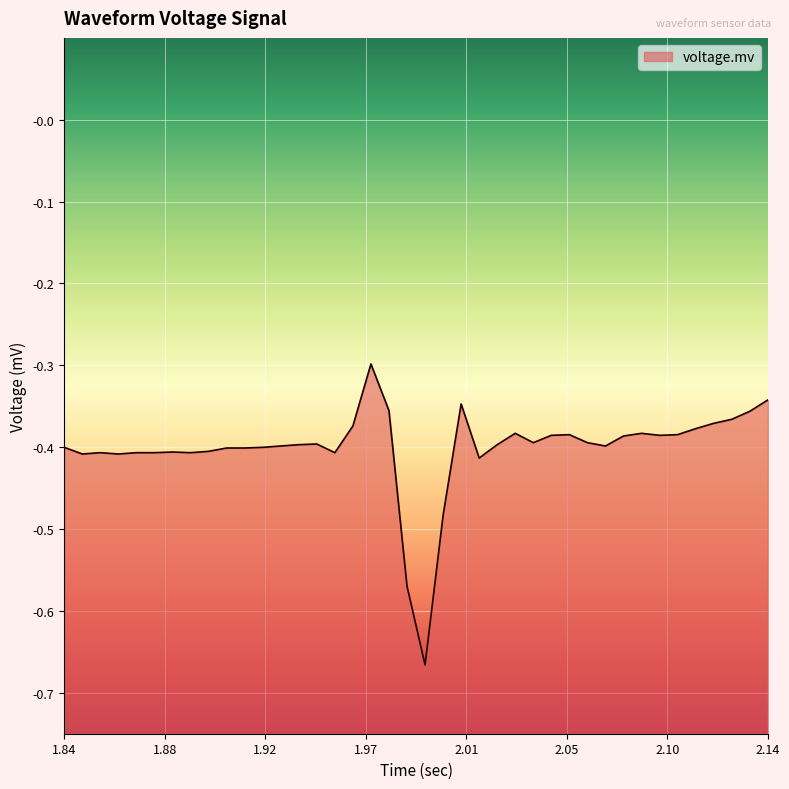

True or false: the data shows -0.1 at 1.84.

False